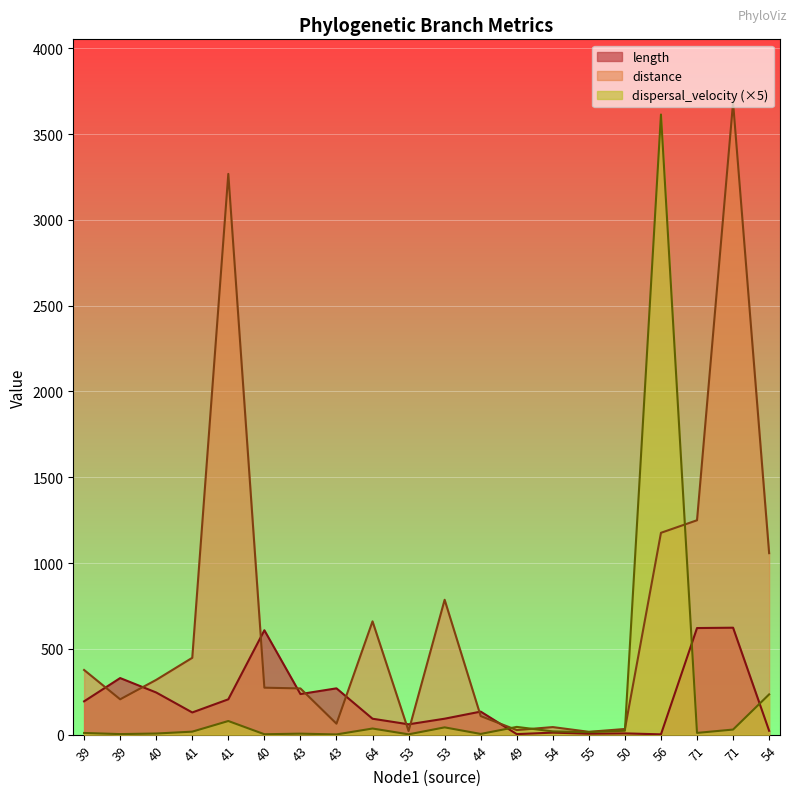

What is the label of the 14th point from the left?

54